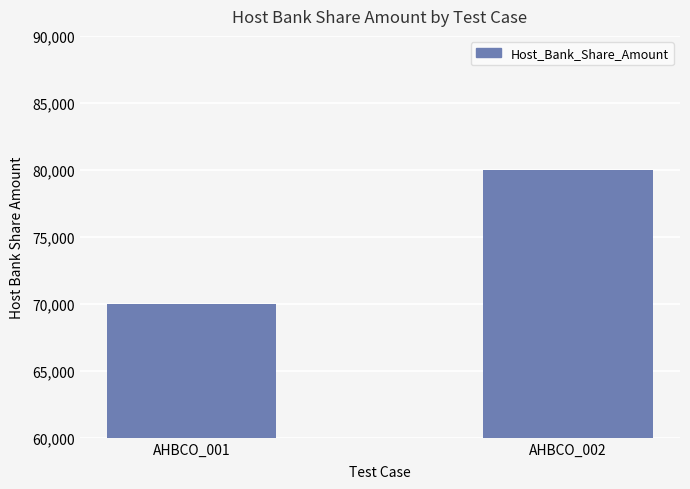

Read the value at AHBCO_002, to the nearest 10.

80000